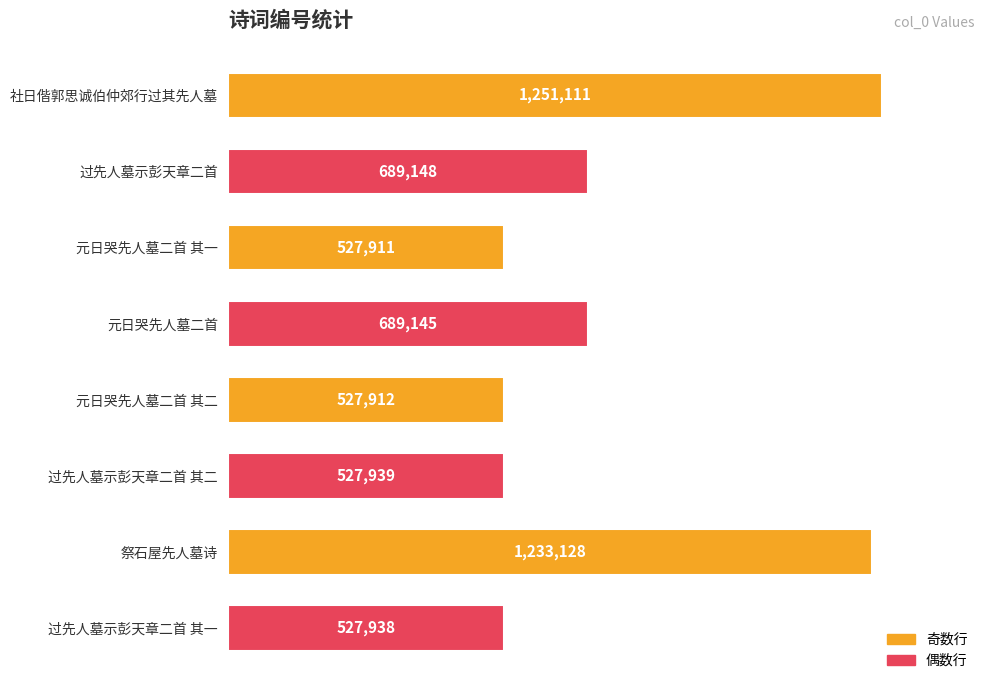

Count the number of values greater than 689145.

3